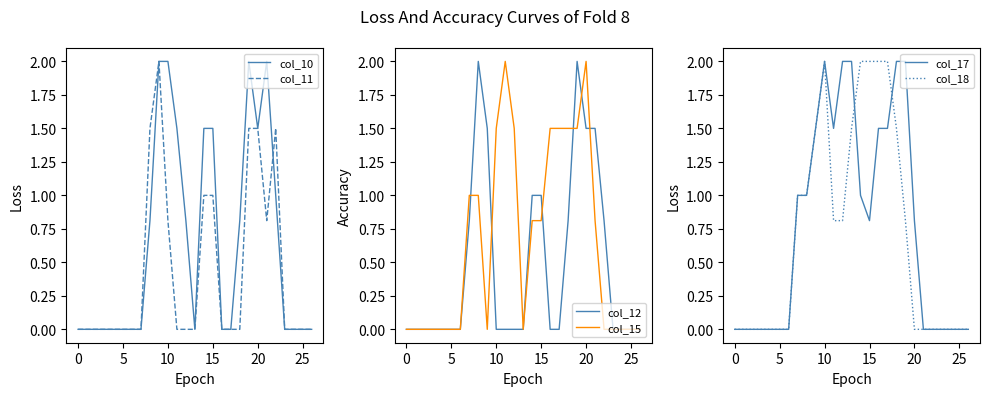

True or false: col_10 has more than 0 points higher than both neighbors.

True